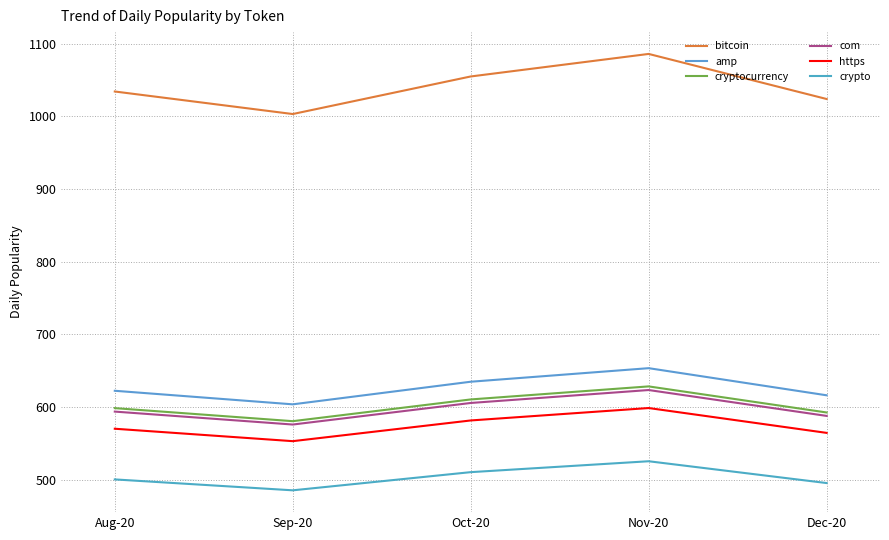

How many values in the cryptocurrency series exceed 598?

3